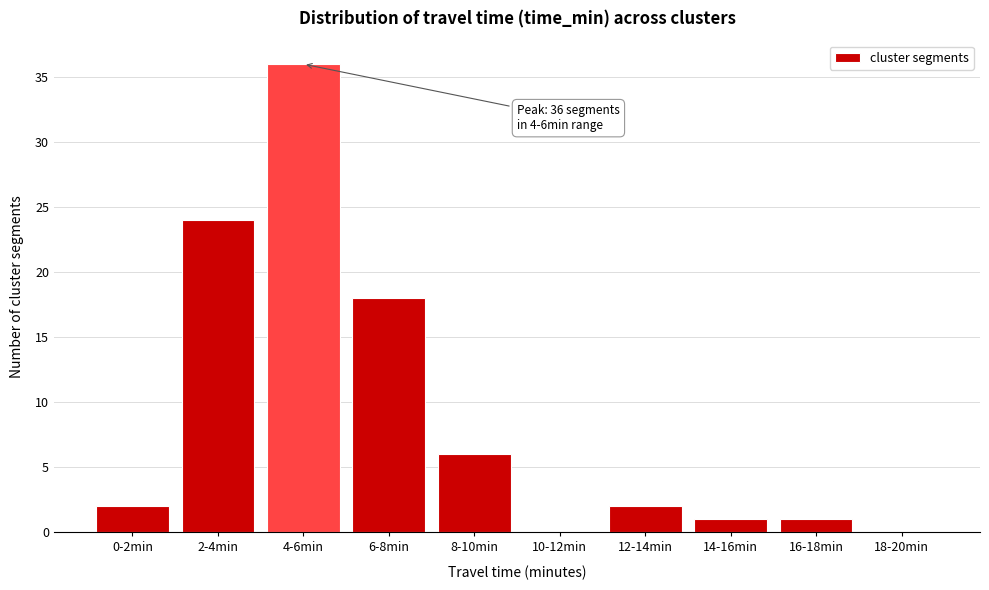

Reading right to left, list all the values displayed in this chart.

18-20min=0	16-18min=1	14-16min=1	12-14min=2	10-12min=0	8-10min=6	6-8min=18	4-6min=36	2-4min=24	0-2min=2